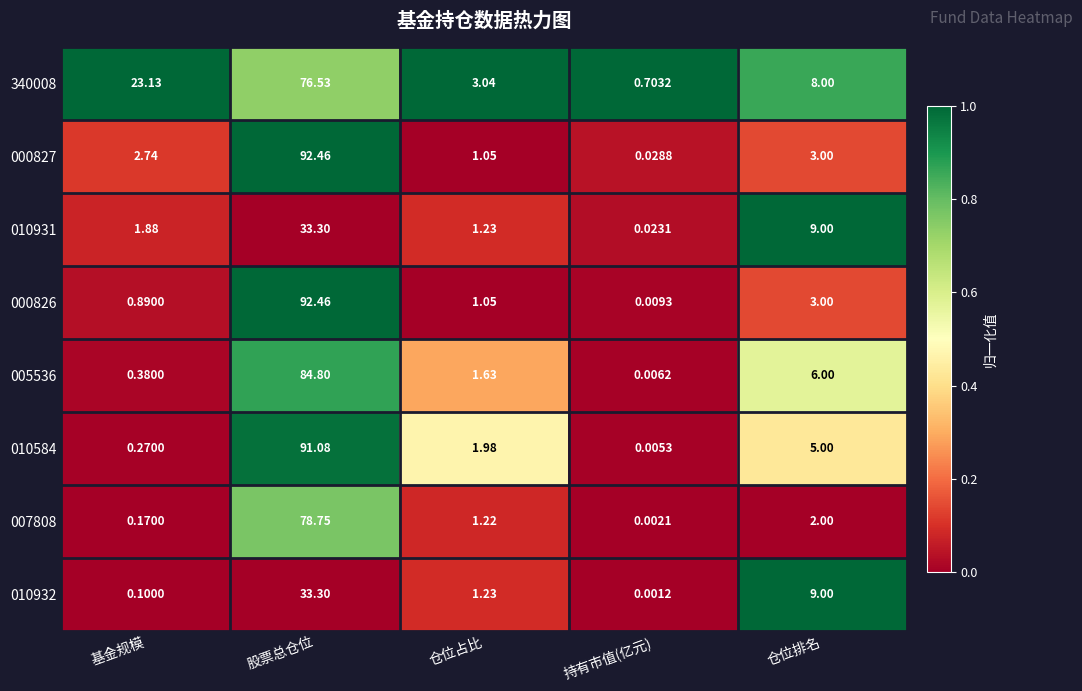

Rank the categories by 340008 value from lowest to highest.

持有市值(亿元), 仓位占比, 仓位排名, 基金规模, 股票总仓位